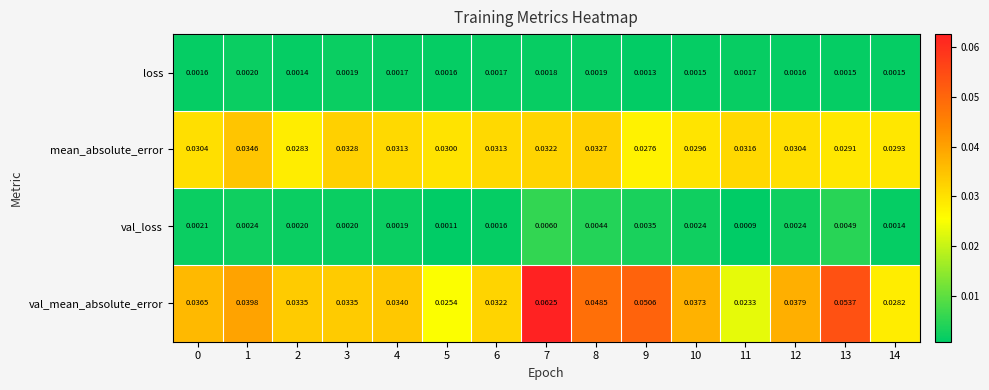

Which series has the largest total across all categories?

val_mean_absolute_error